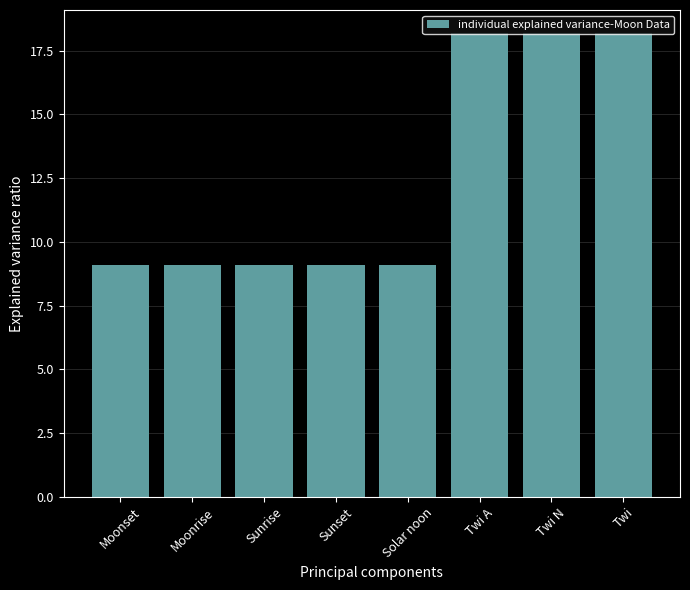

What position from the right is Solar noon?

4